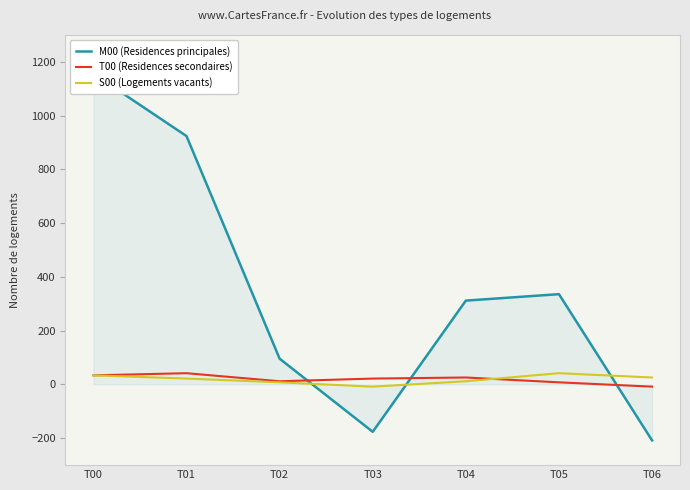

How many interior local peaks does the S00 (Logements vacants) series have?

1